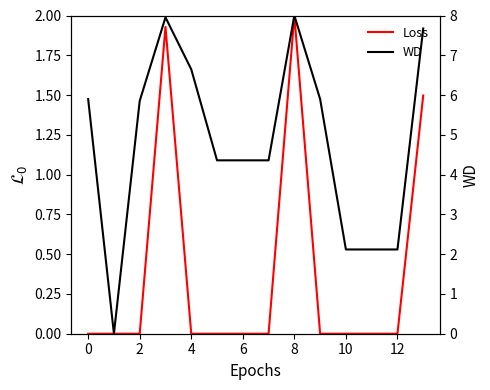

Is it true that WD equals 5.9 at 9?

True